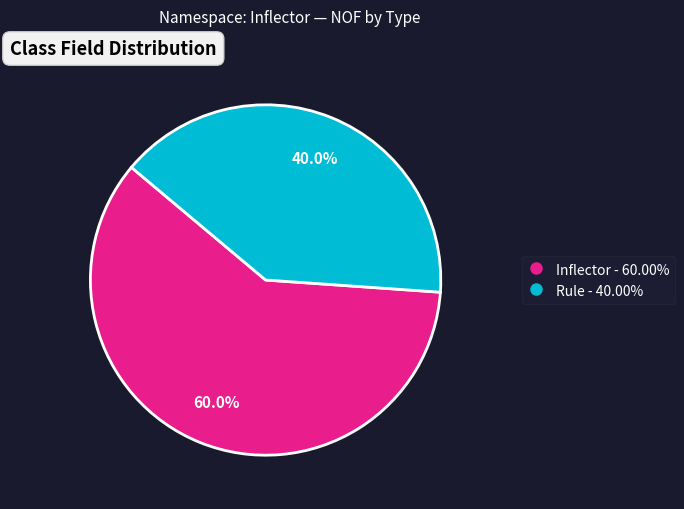

How much of the chart is everything except Inflector?

40.0%